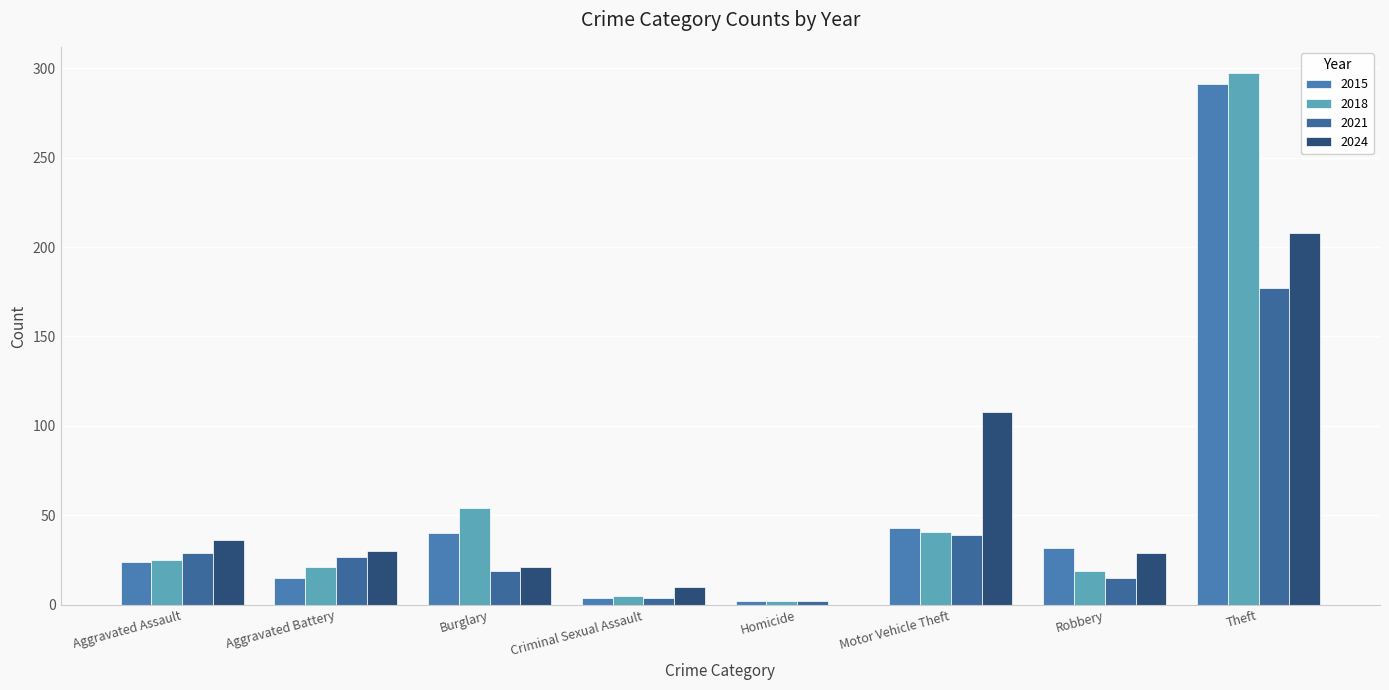

How many values in 2024 are above zero?

7